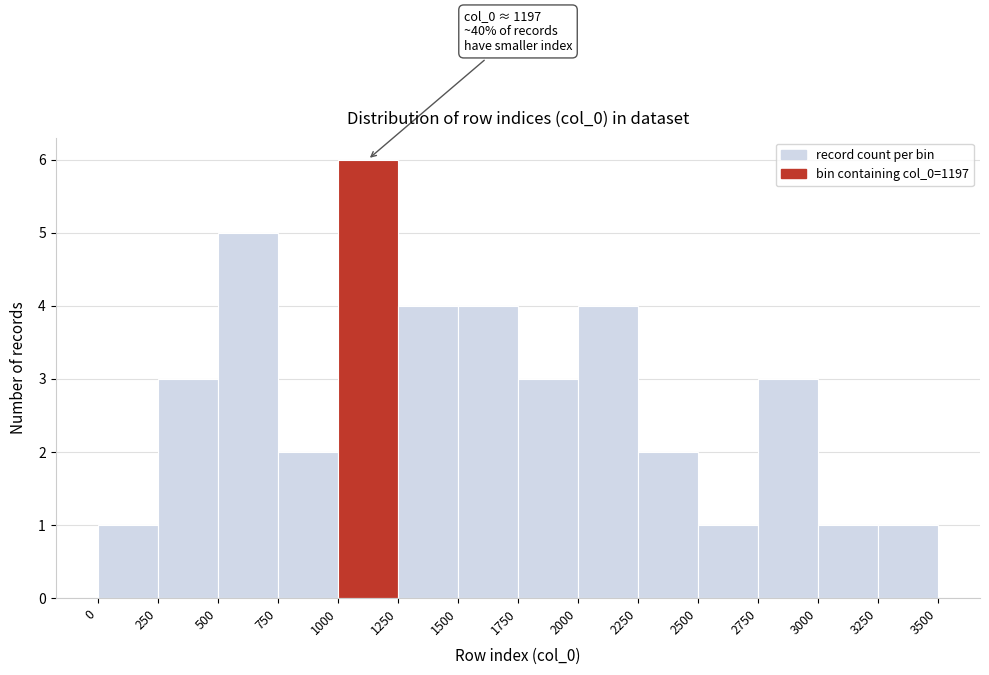

Over which range of the x-axis is the bar tallest?

1000 to 1250